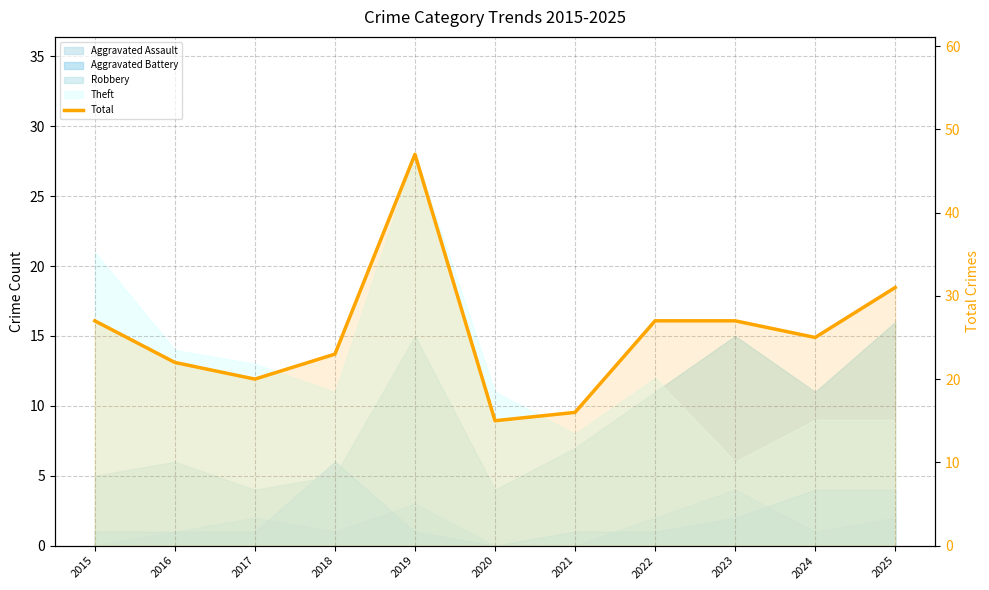

Where does the data first go above 25?

2015